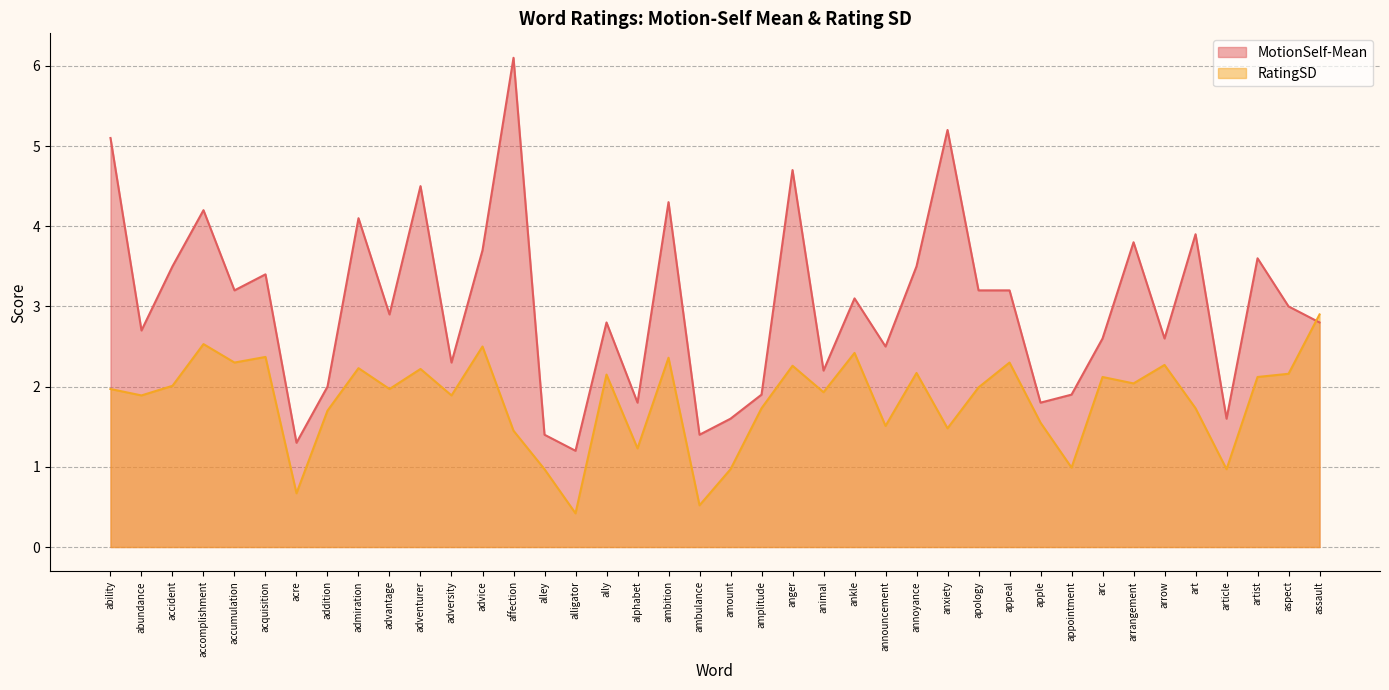

Where do MotionSelf-Mean and RatingSD first cross each other?

aspect and assault